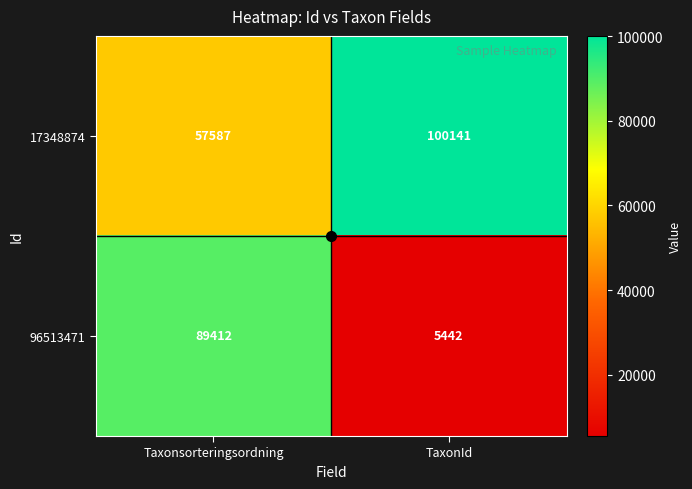

Which series changed the most between Taxonsorteringsordning and TaxonId?

96513471